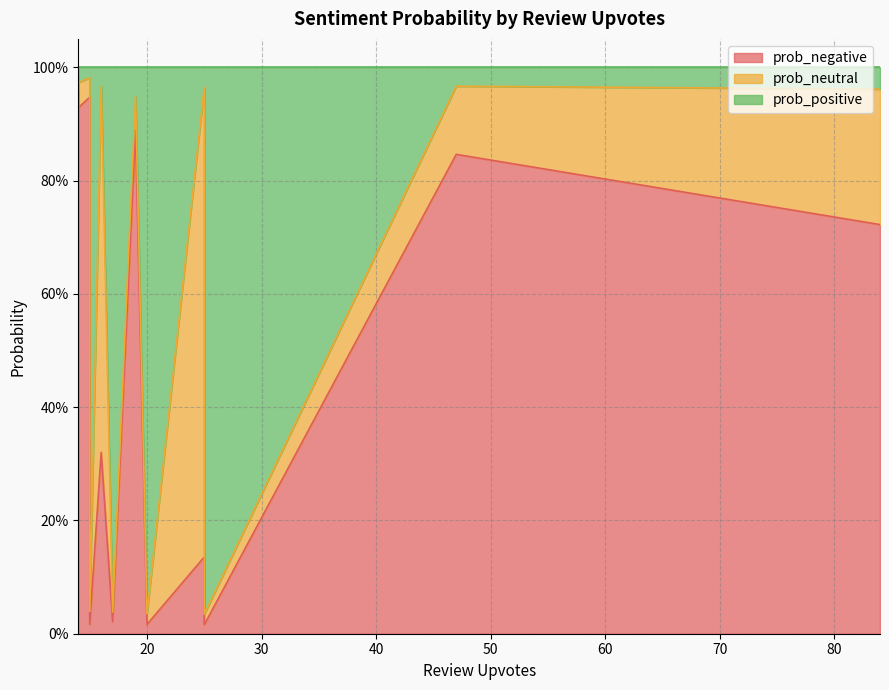

Reading right to left, what are all the values shown in this chart?

prob_negative: 14=0.9	14=0.0	14=0.0	14=1.0	14=0.9	15=0.0	15=0.9	16=0.3	17=0.0	19=0.9	20=0.0	25=0.0	25=0.1	47=0.8	84=0.7
prob_neutral: 14=0.0	14=0.0	14=0.0	14=0.0	14=0.0	15=0.0	15=0.0	16=0.6	17=0.0	19=0.1	20=0.0	25=0.0	25=0.8	47=0.1	84=0.2
prob_positive: 14=0.0	14=1.0	14=1.0	14=0.0	14=0.0	15=1.0	15=0.0	16=0.0	17=1.0	19=0.1	20=1.0	25=1.0	25=0.0	47=0.0	84=0.0